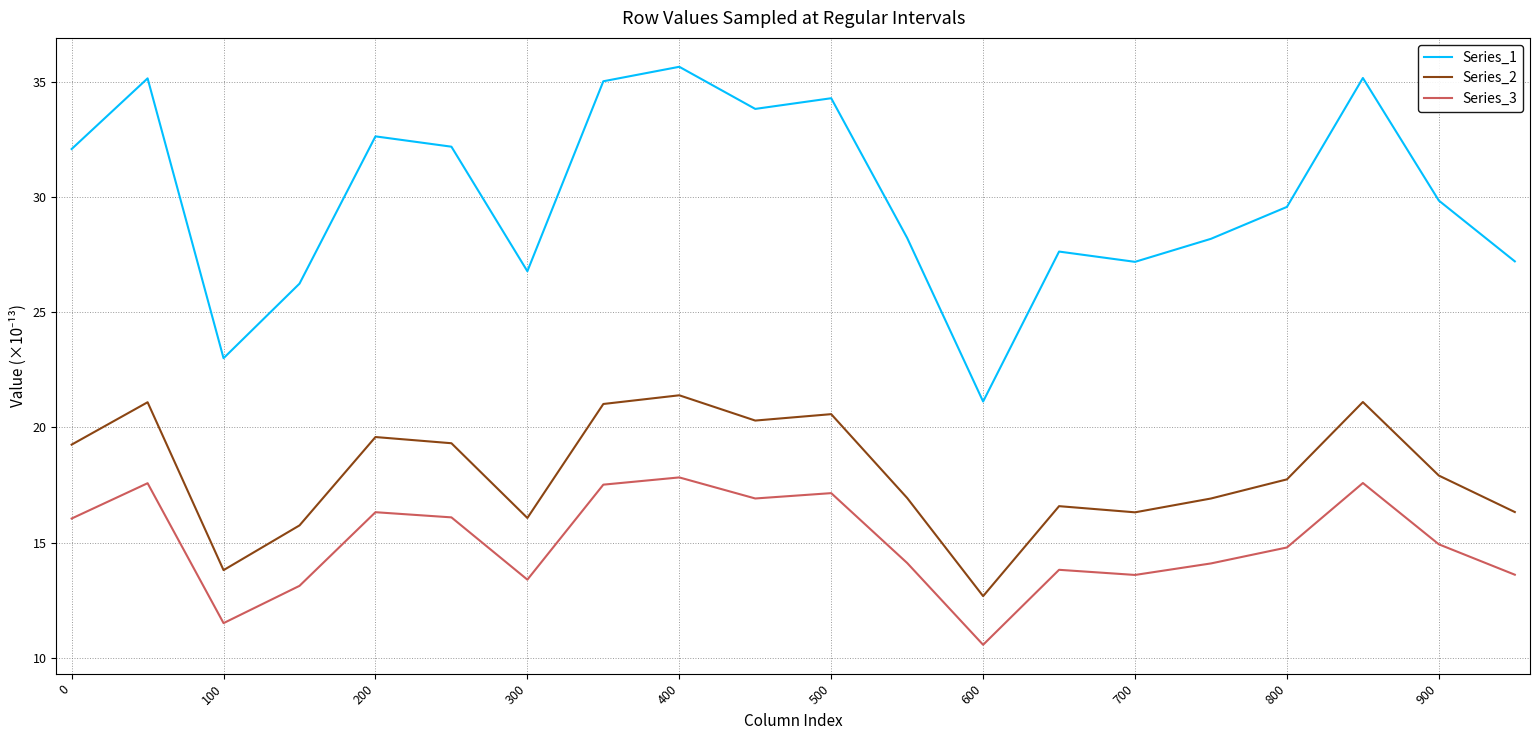

True or false: Series_1 has more than 1 points higher than both neighbors.

True